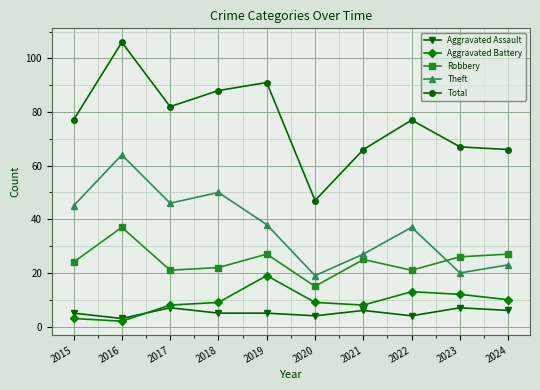

Is the value of Aggravated Assault at 2017 greater than the value of Total at 2017?

No